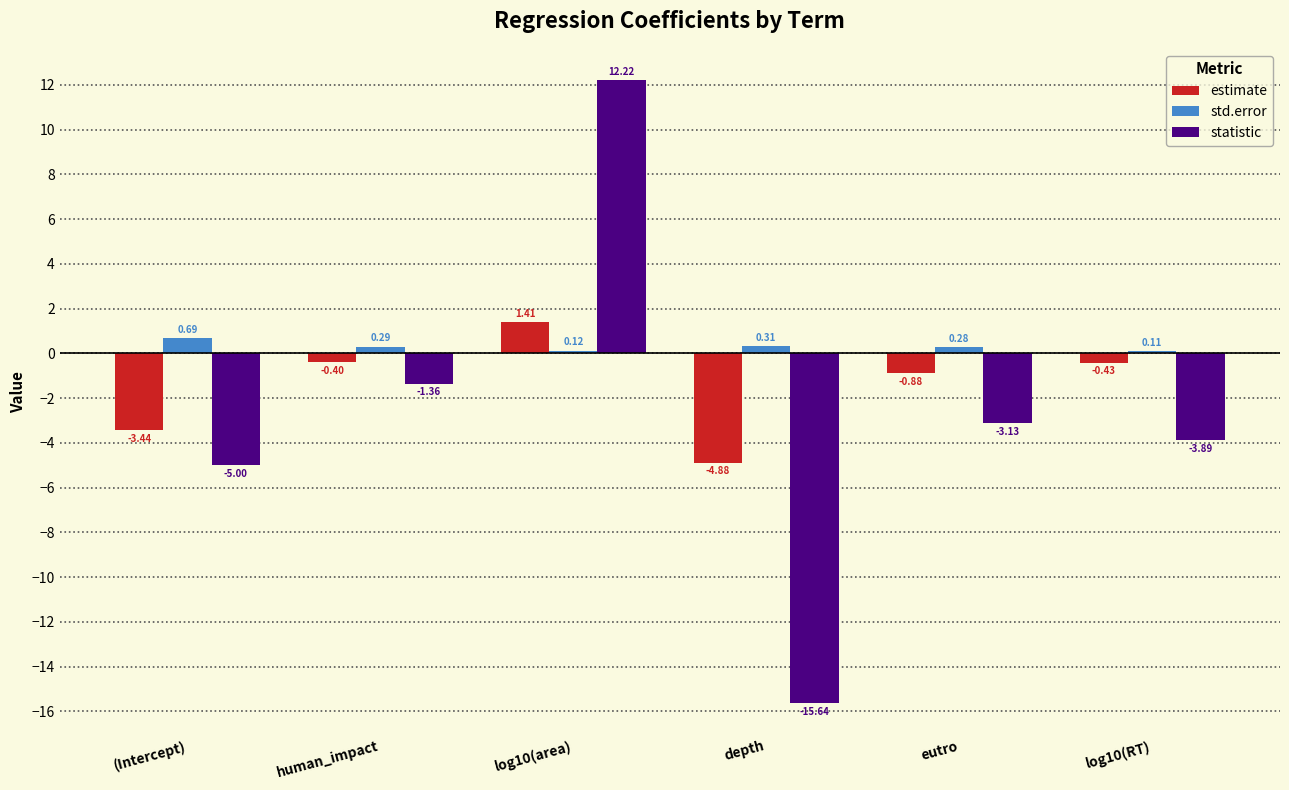

How many bars are there in total?

18